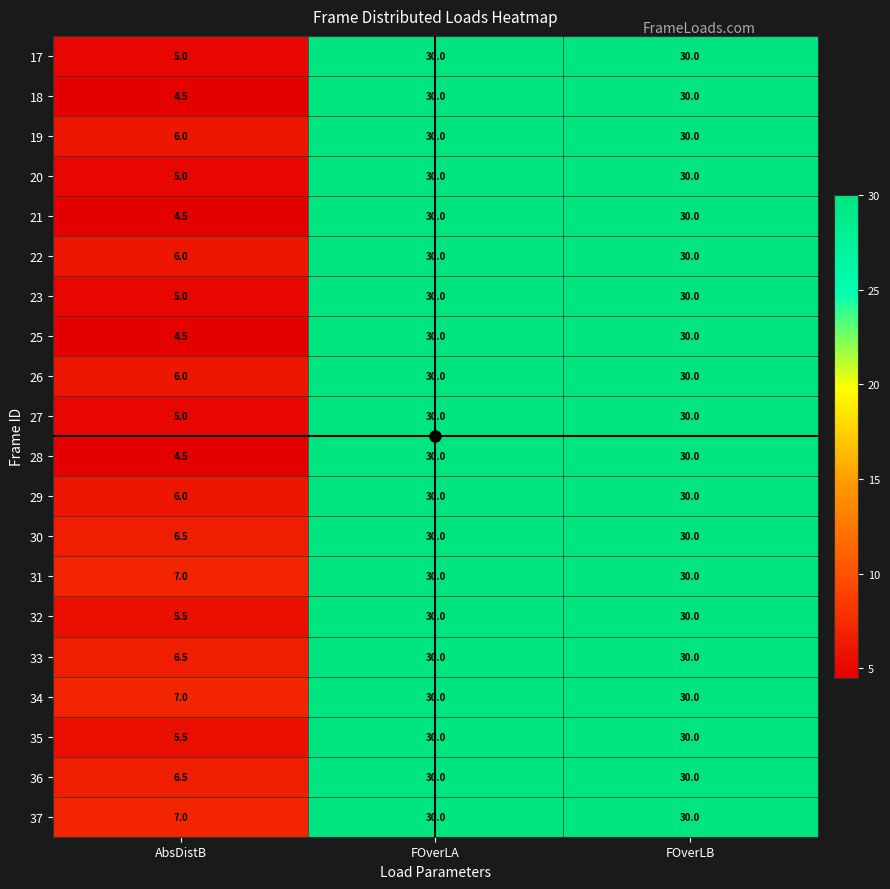

What is the total value across all series at AbsDistB?

113.5